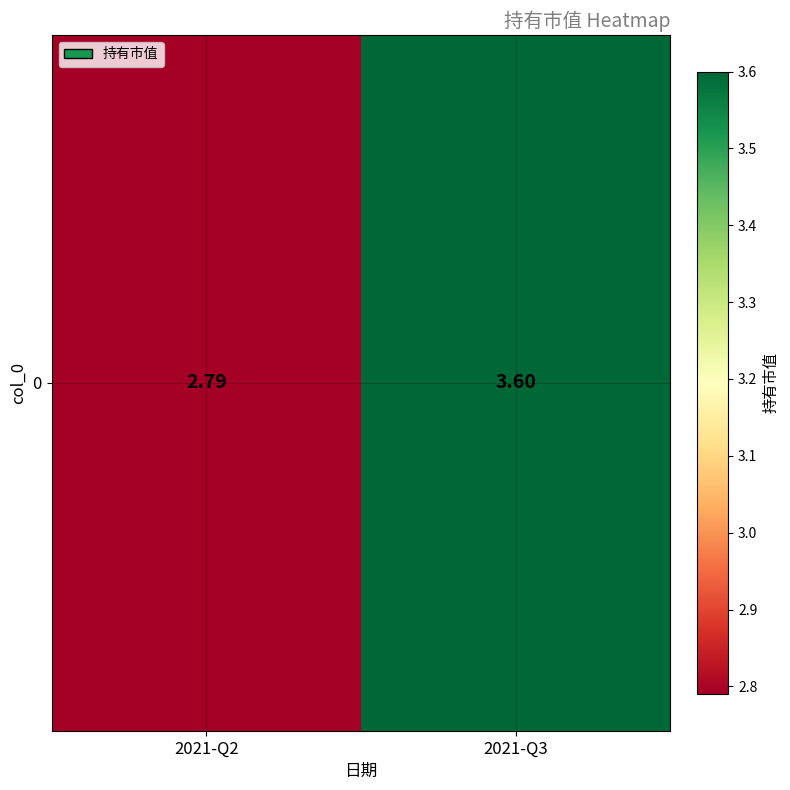

What is the sum of all values?

6.4